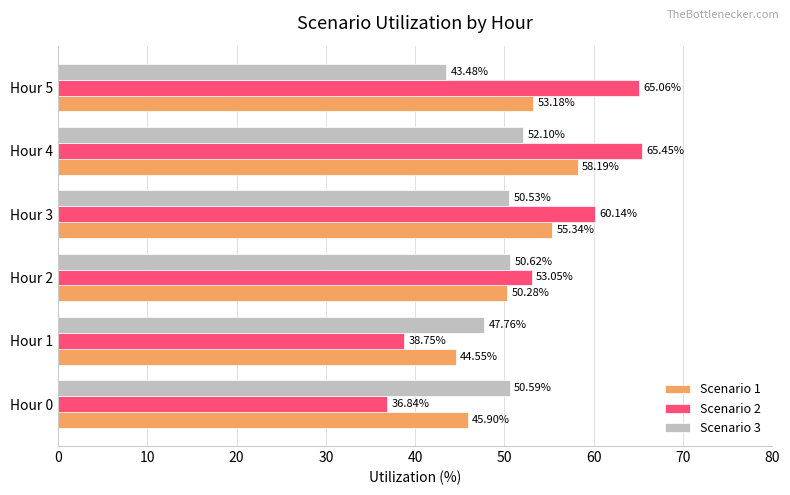

What is the total value across all series at Hour 5?

161.7